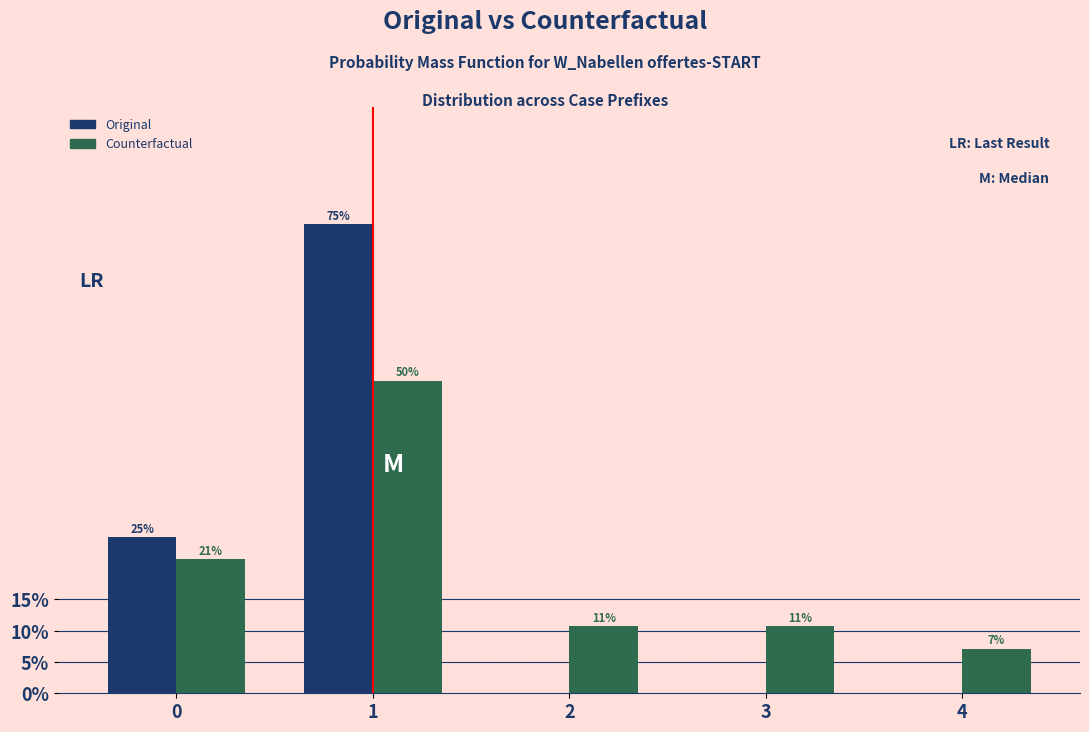

What are all the series names shown in the legend?

Original, Counterfactual